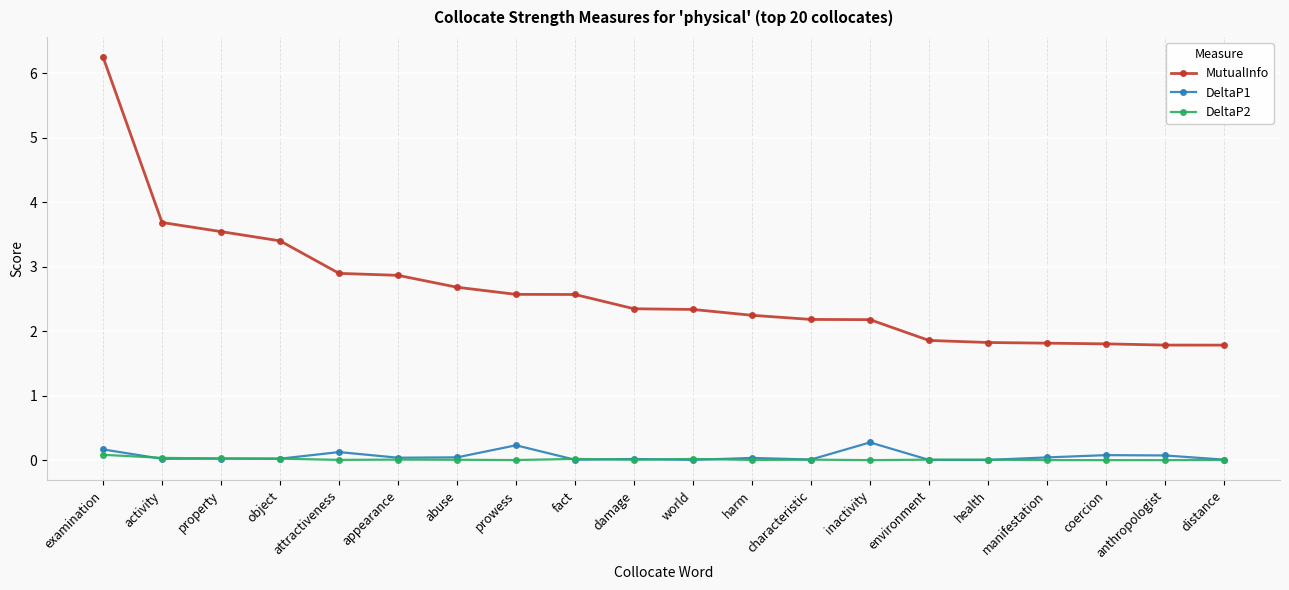

What is the label of the 13th point from the right?

prowess